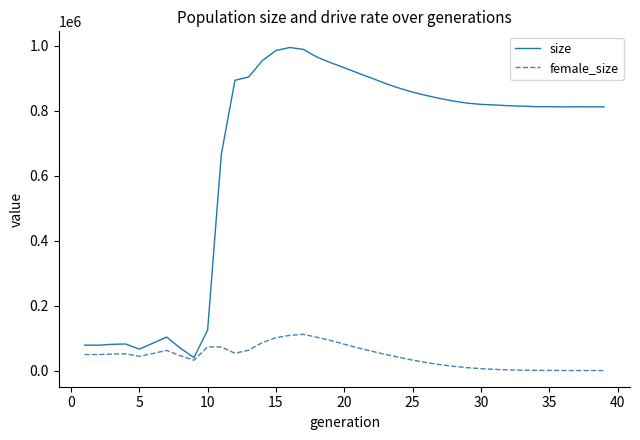

Which series has the widest spread of values?

size